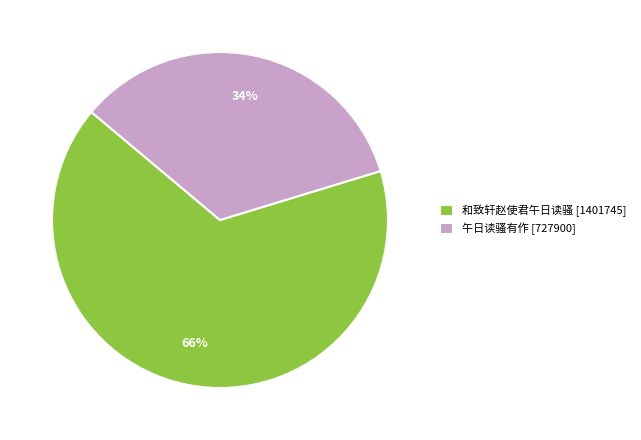

What percentage is the 午日读骚有作 [727900] slice, to the nearest percent?

34%